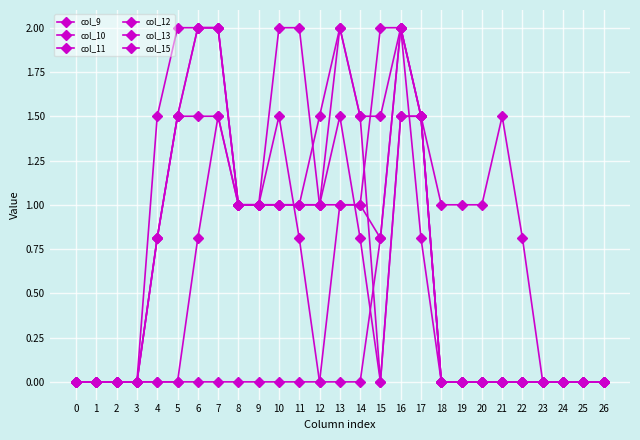

What is the difference between the col_15 values at 4 and 23?

0.8